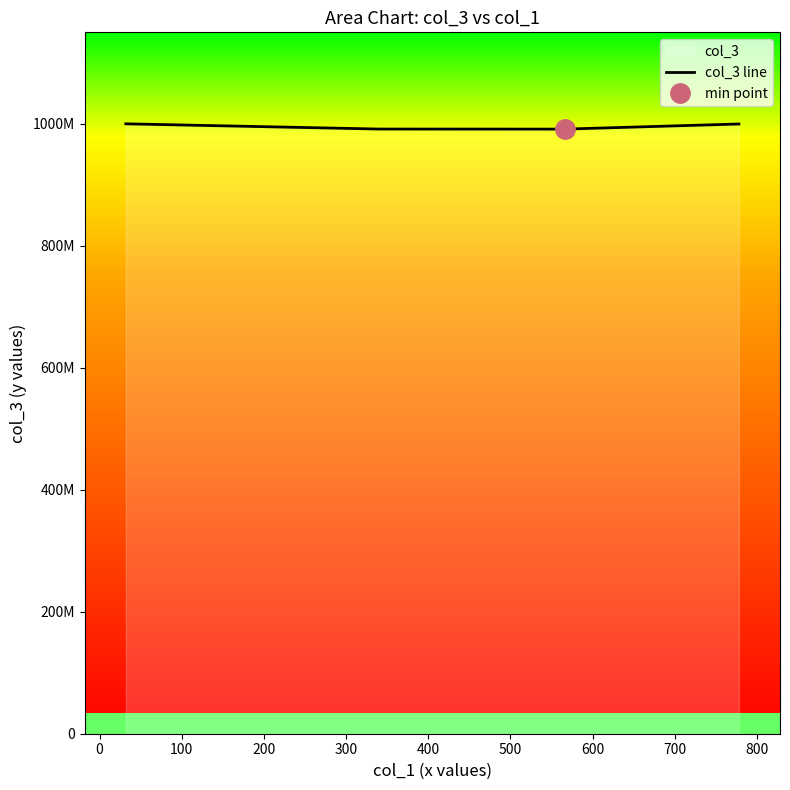

Reading left to right, extract all data points from this chart.

999874321	991318456	991198303	999584722